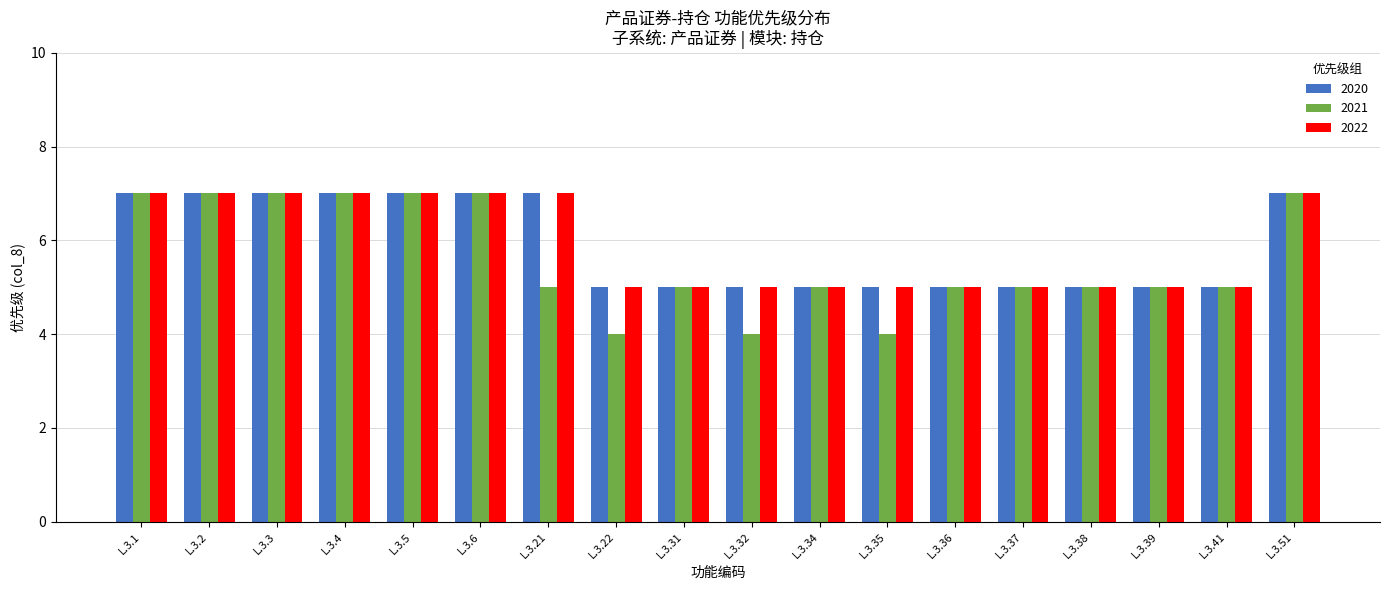

True or false: 2021 has a value of 5 at L.3.38.

True